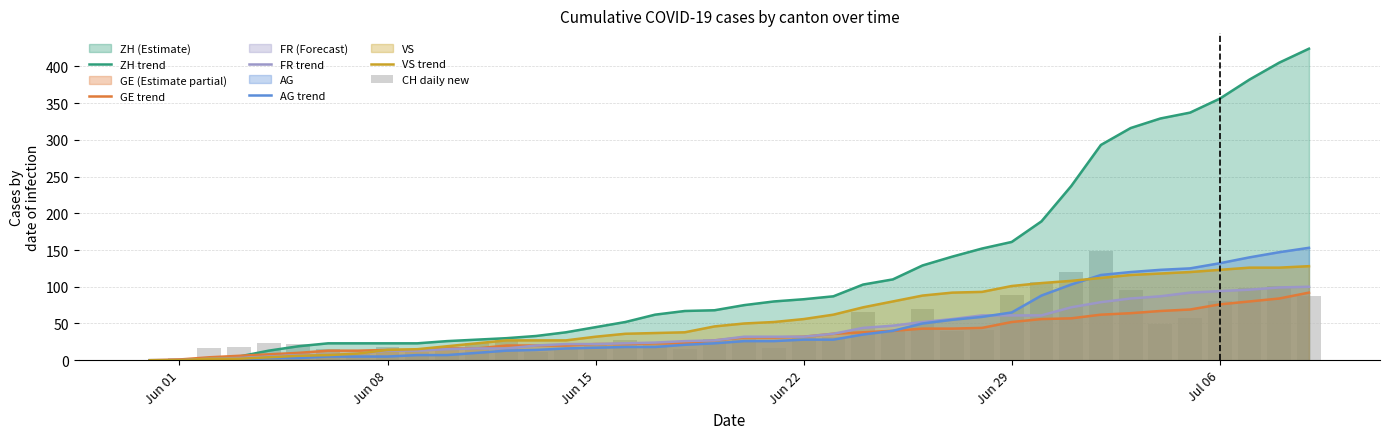

The value of GE trend at Jul 06 is 76. True or false?

True